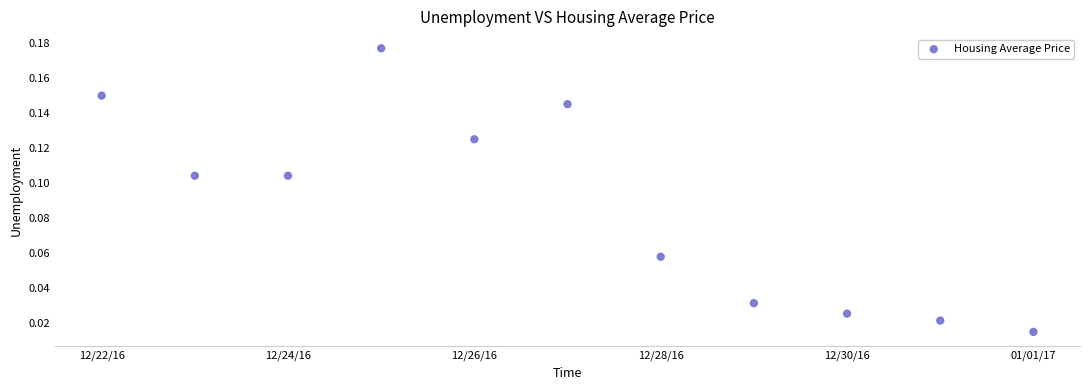

What is the range of X values (max minus min)?

10.0